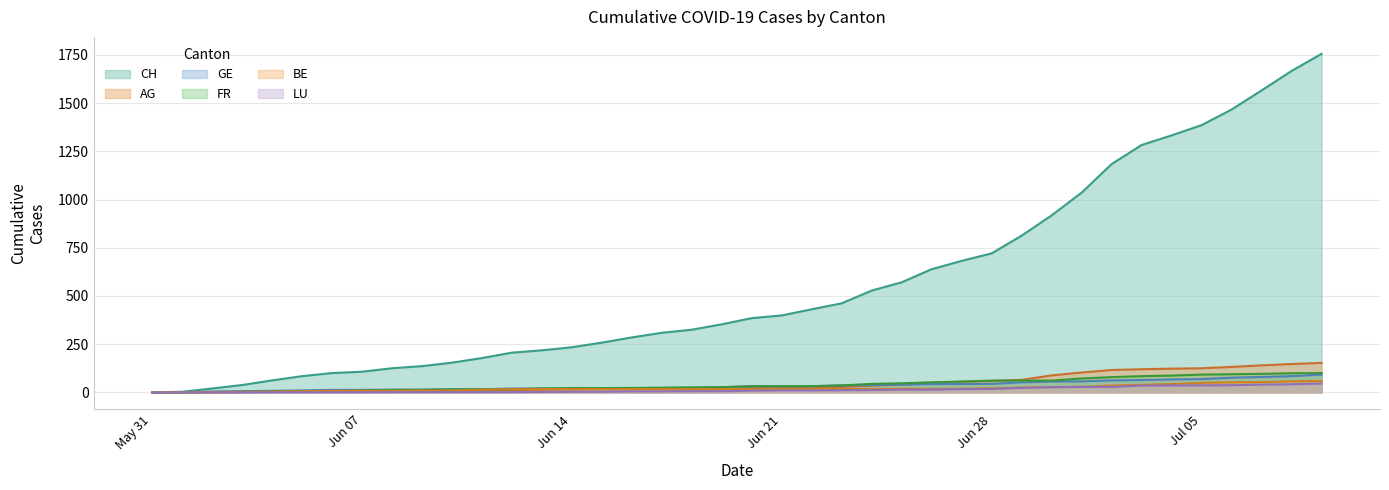

How many values in LU are above zero?

32